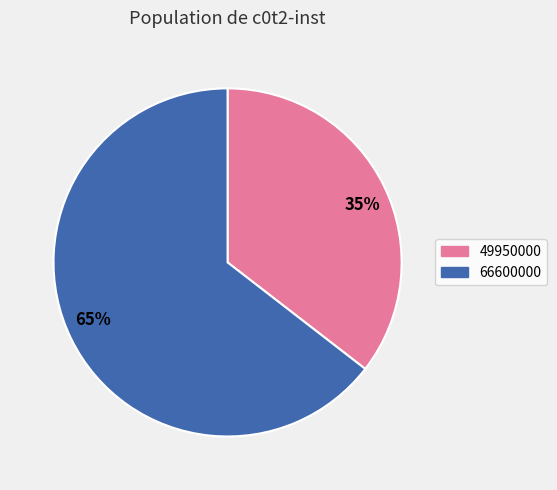

What is the majority slice?

65%